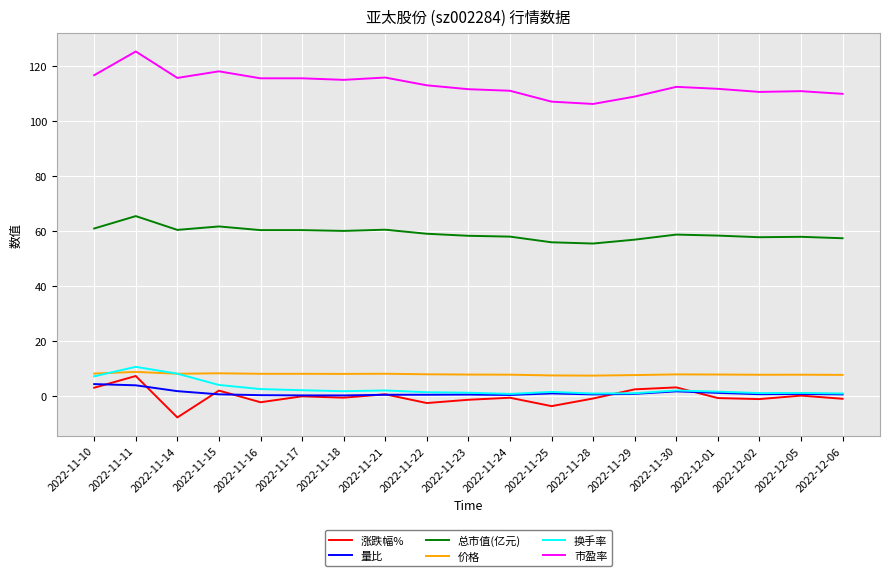

The value of 市盈率 at 2022-11-18 is 78.9. True or false?

False